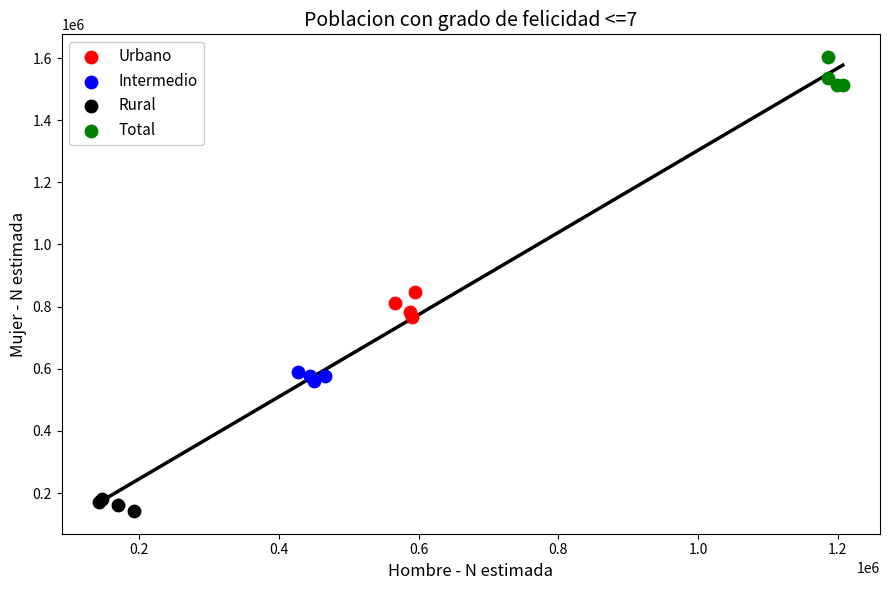

Which series has the widest spread of Y values?

Total